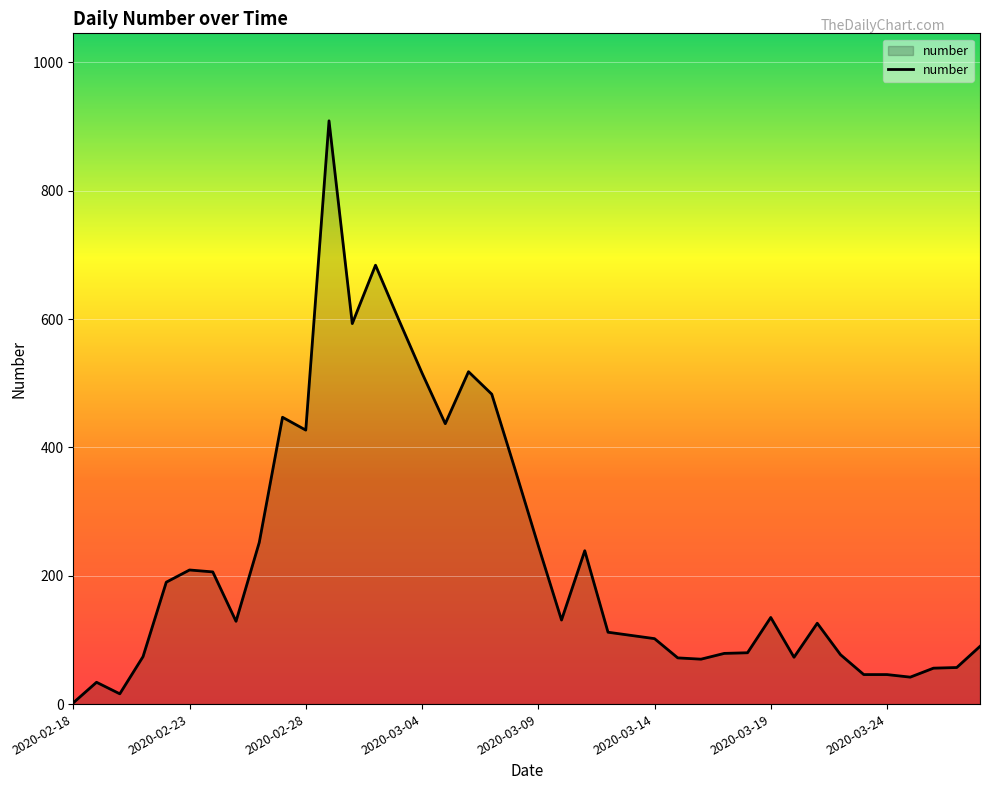

What is the difference between the maximum and minimum values?

907